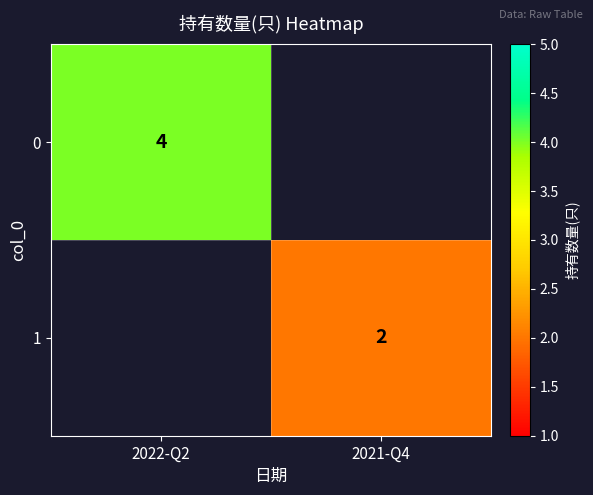

True or false: 0 has a value of 2 at 2022-Q2.

False